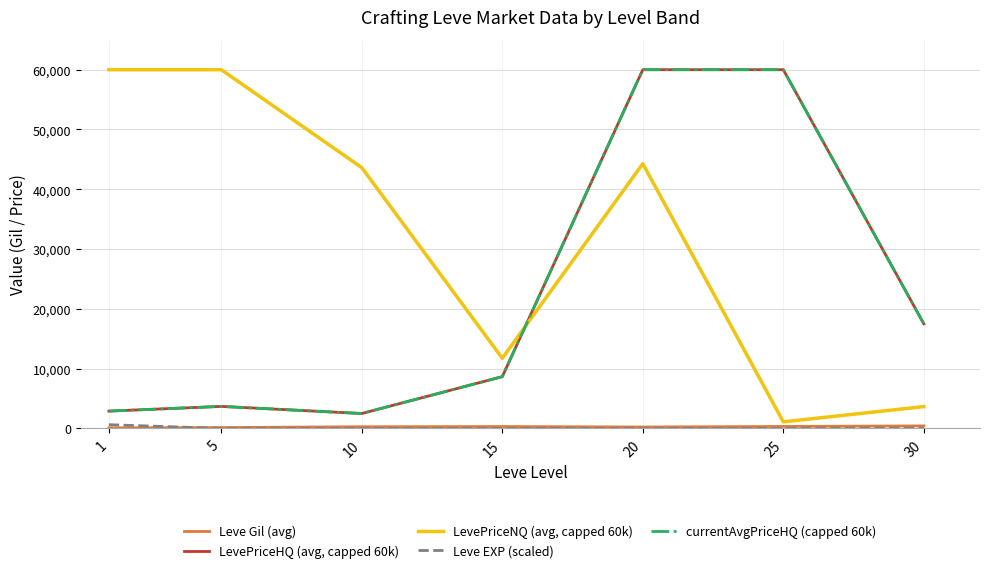

What is the difference between the maximum and minimum values in the LevePriceNQ (avg, capped 60k) series?

58893